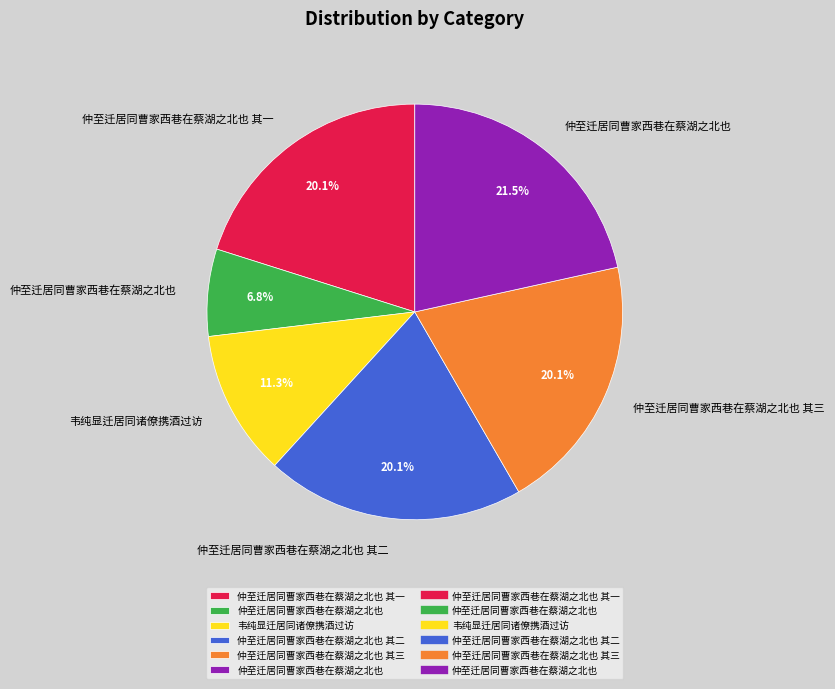

Is there a majority slice in this chart?

No